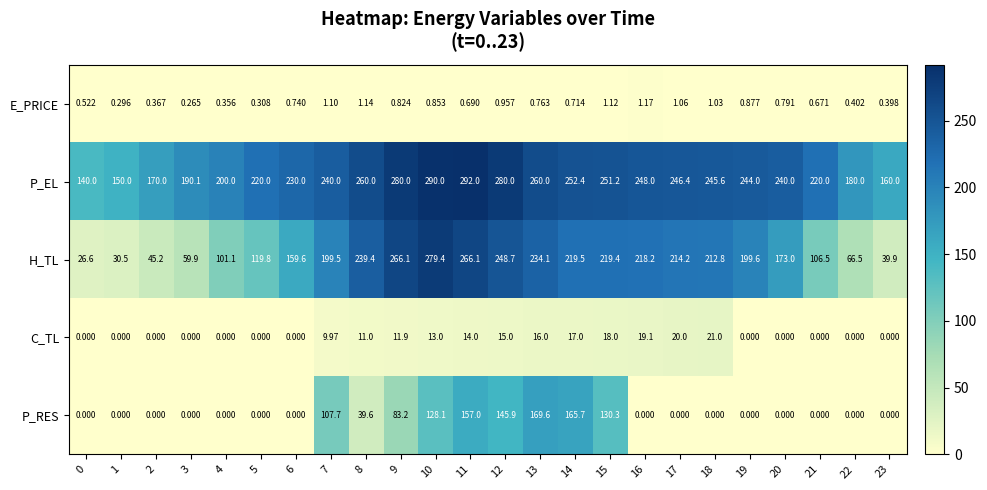

Which series has the largest range (max minus min)?

H_TL